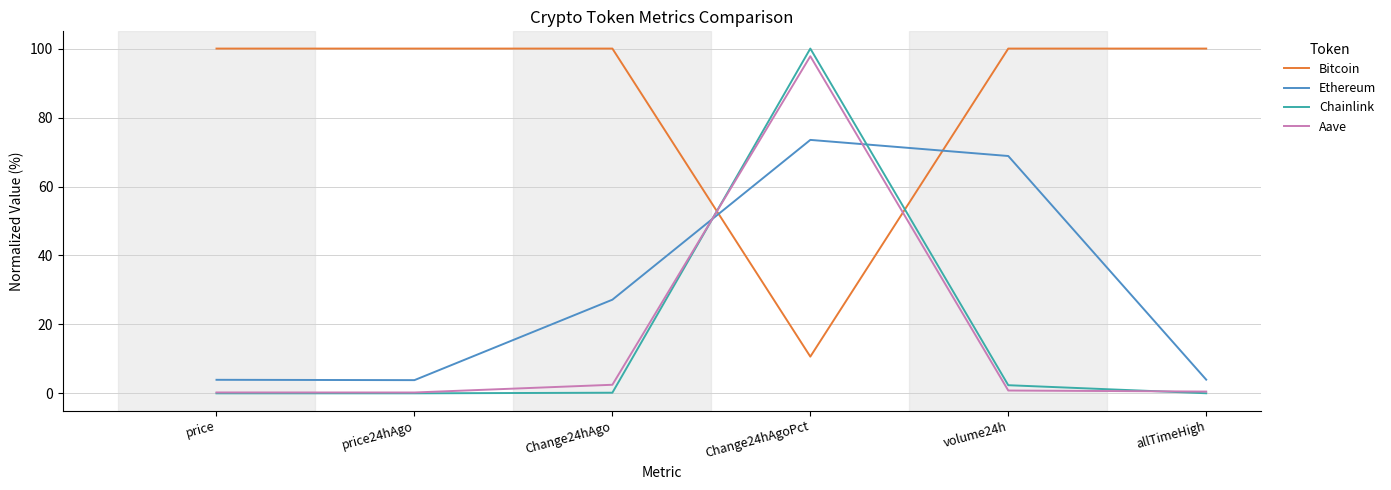

How many intersections are there between Aave and Ethereum?

2